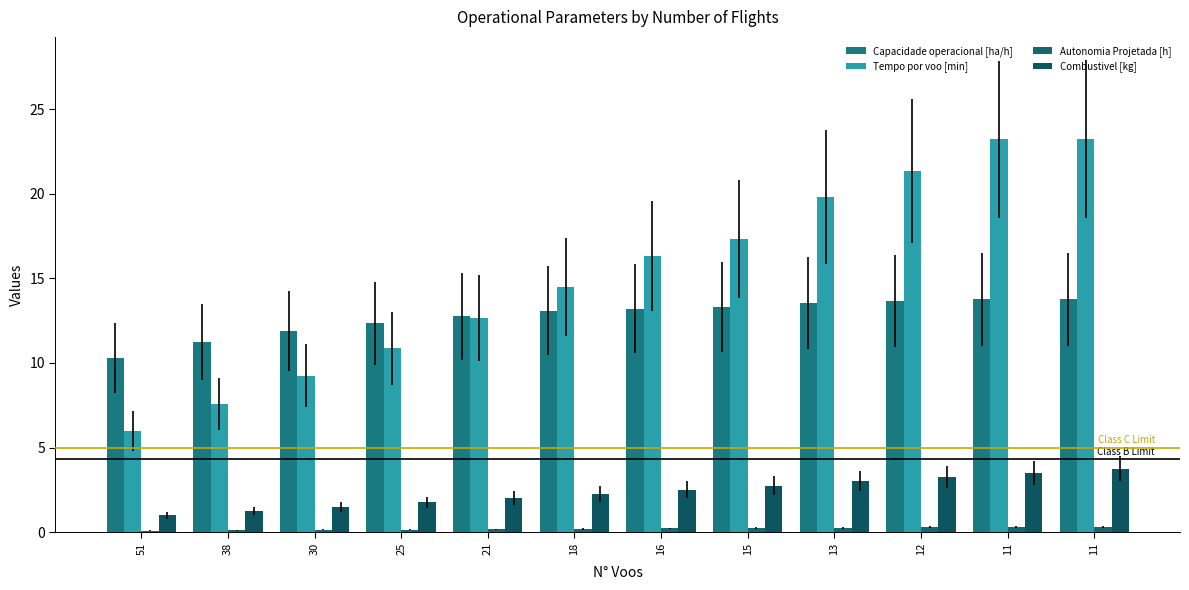

Which label corresponds to the smallest value in the chart?

51